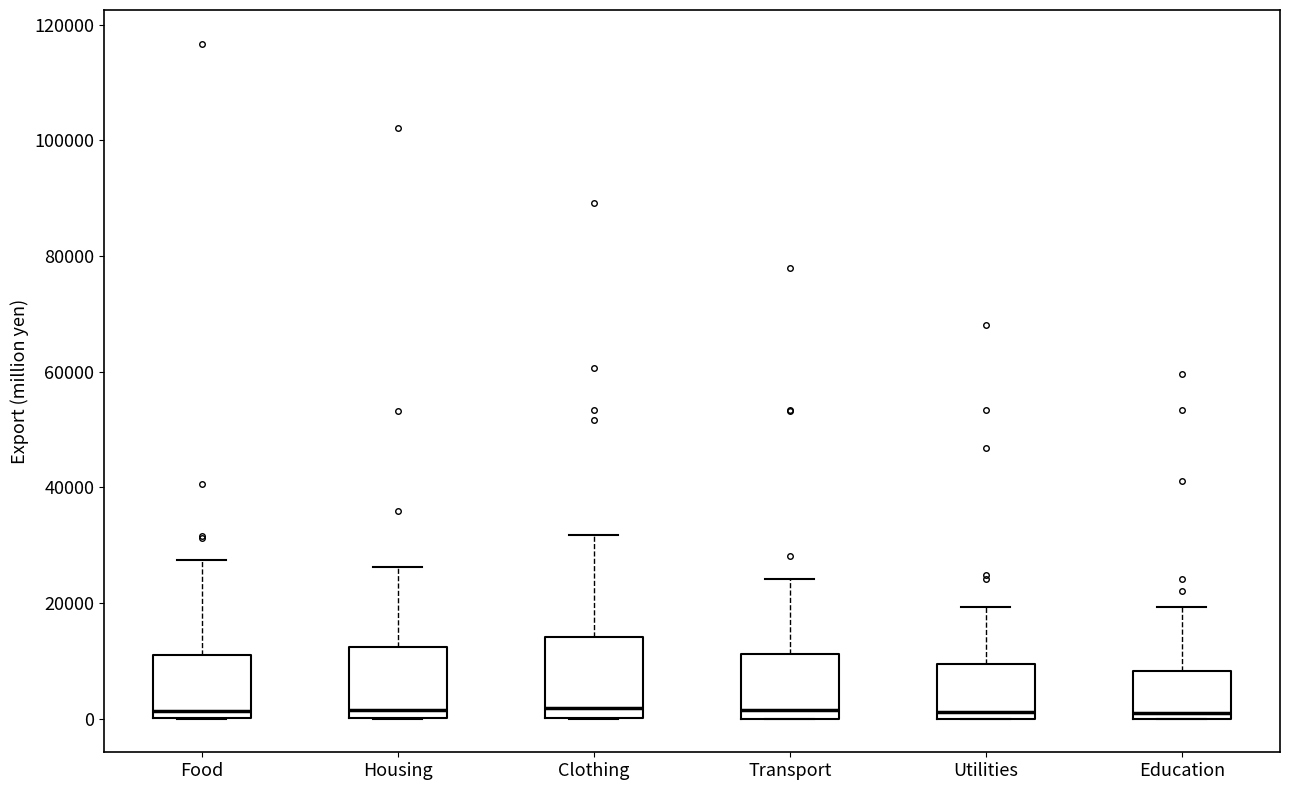

Where does the upper whisker of the box for Utilities end on the y-axis? The values are not printed on the chart, so give them approximately, as read against the axis.

20000